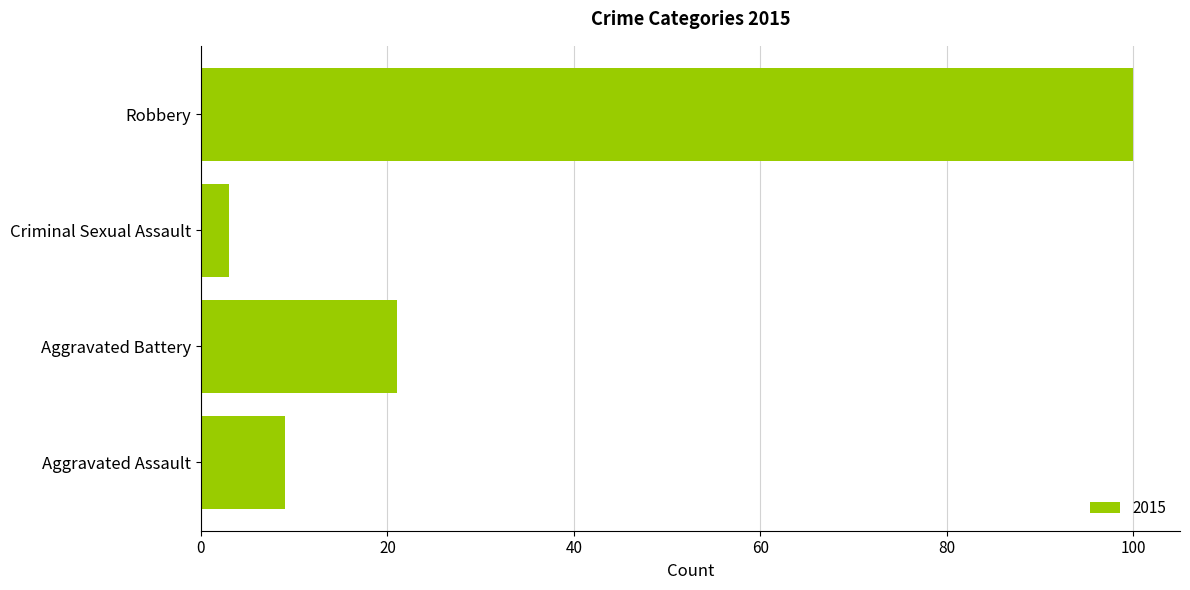

Is it true that the value at Aggravated Assault is 9?

True